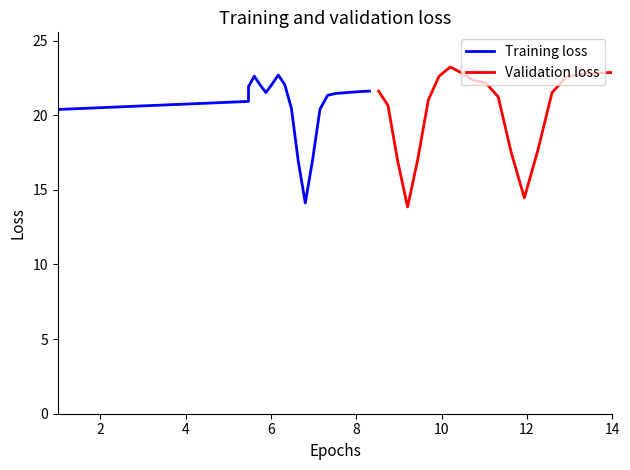

What is the label of the 4th point from the left?

6